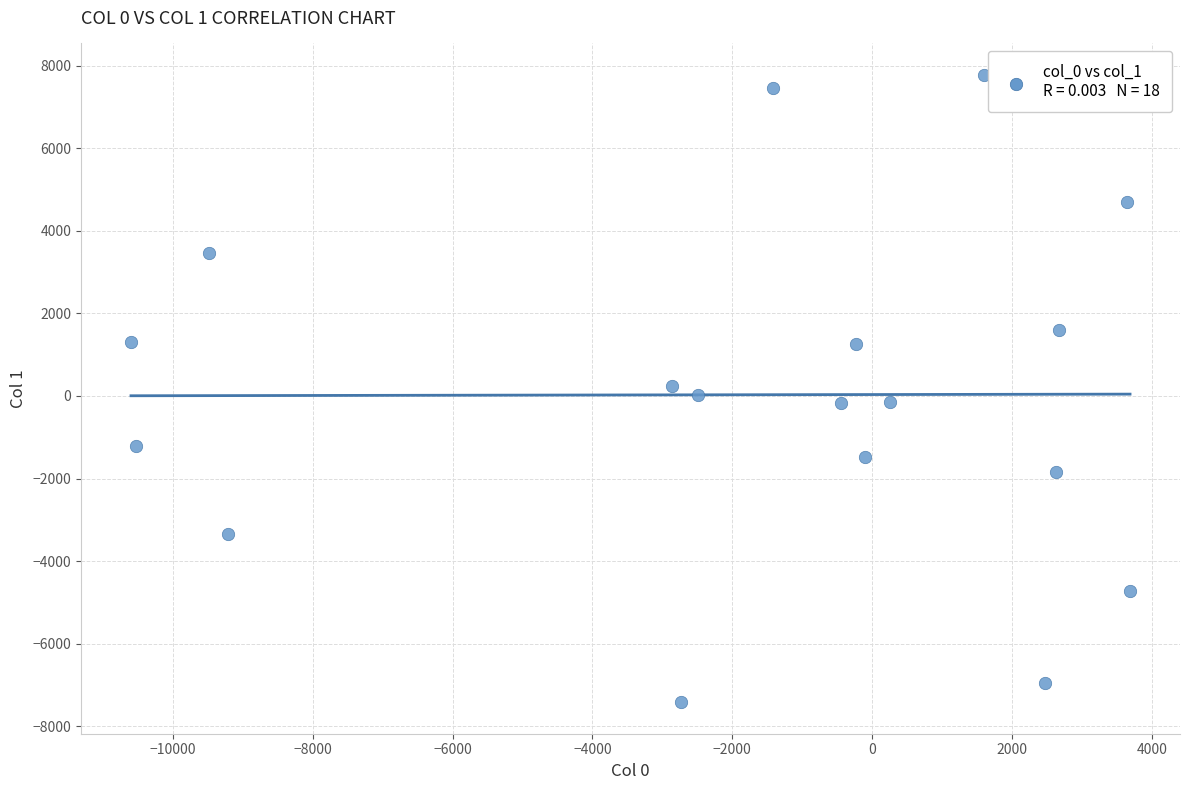

What is the range of X values (max minus min)?

14281.7